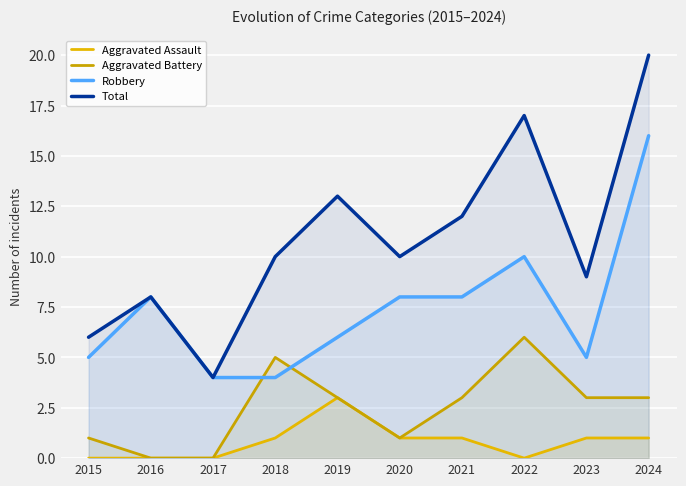

Which category has the highest value in the Aggravated Battery series?

2022